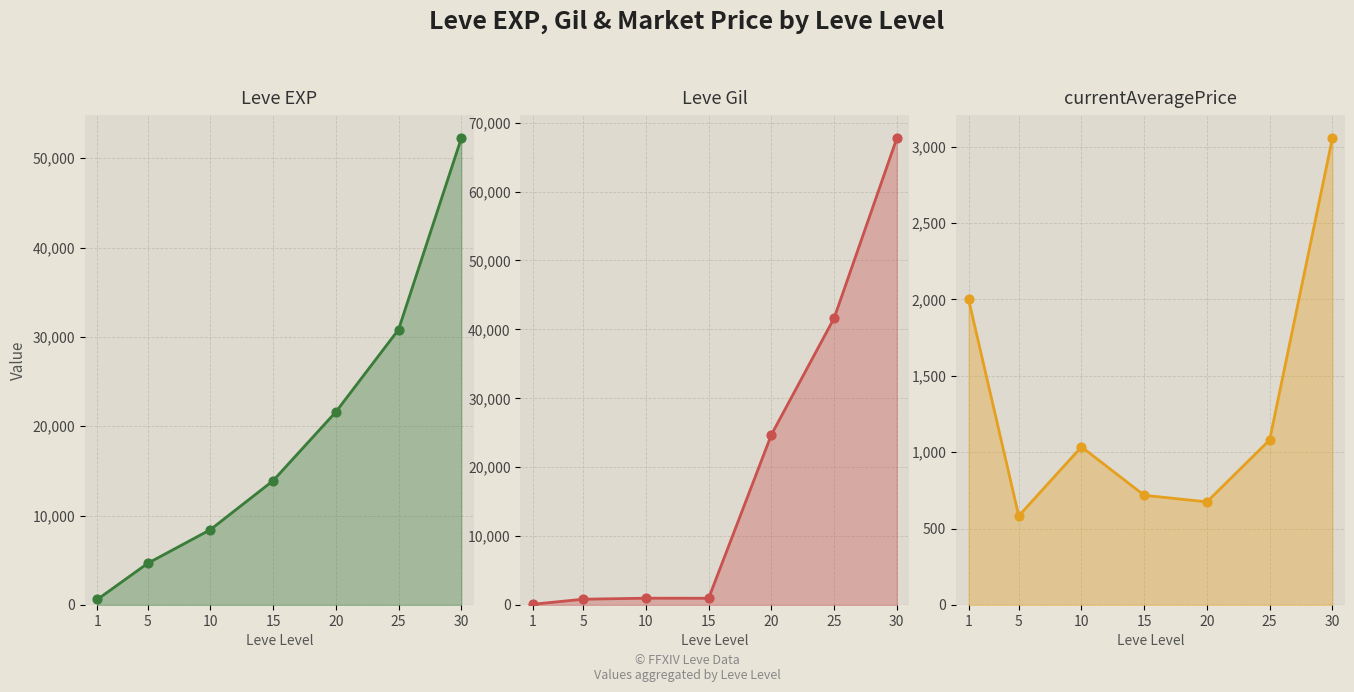

Which series reaches the maximum Y coordinate?

Leve Gil